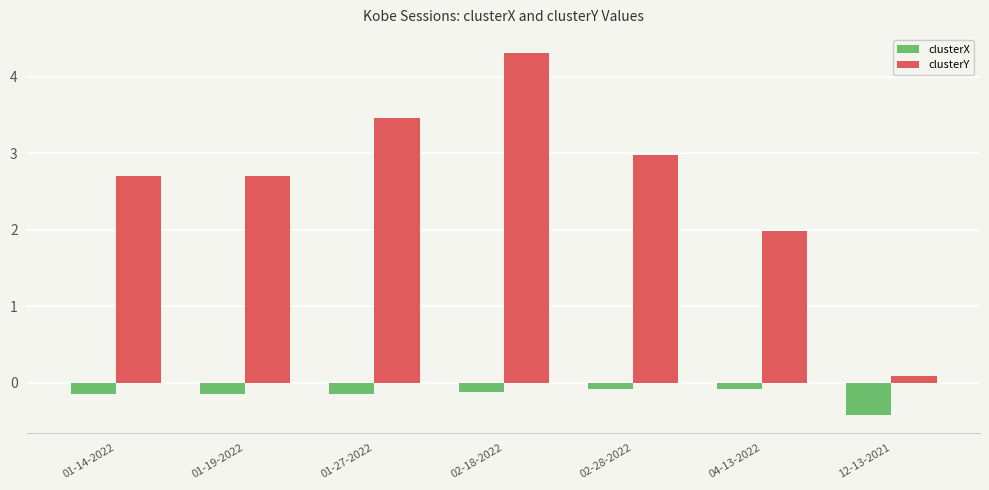

True or false: clusterY has a value of 3.5 at 01-27-2022.

True